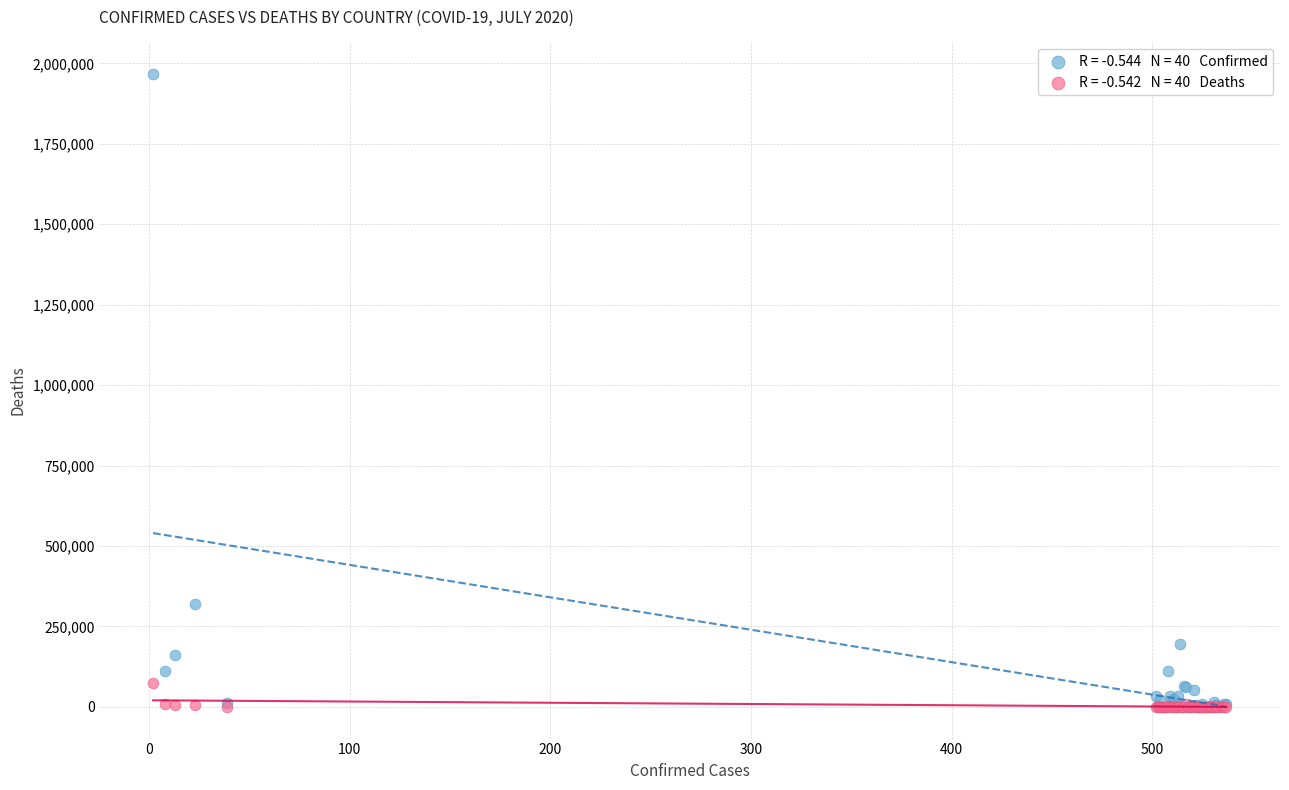

Across all series, what Y value is closest to 983374?

321205